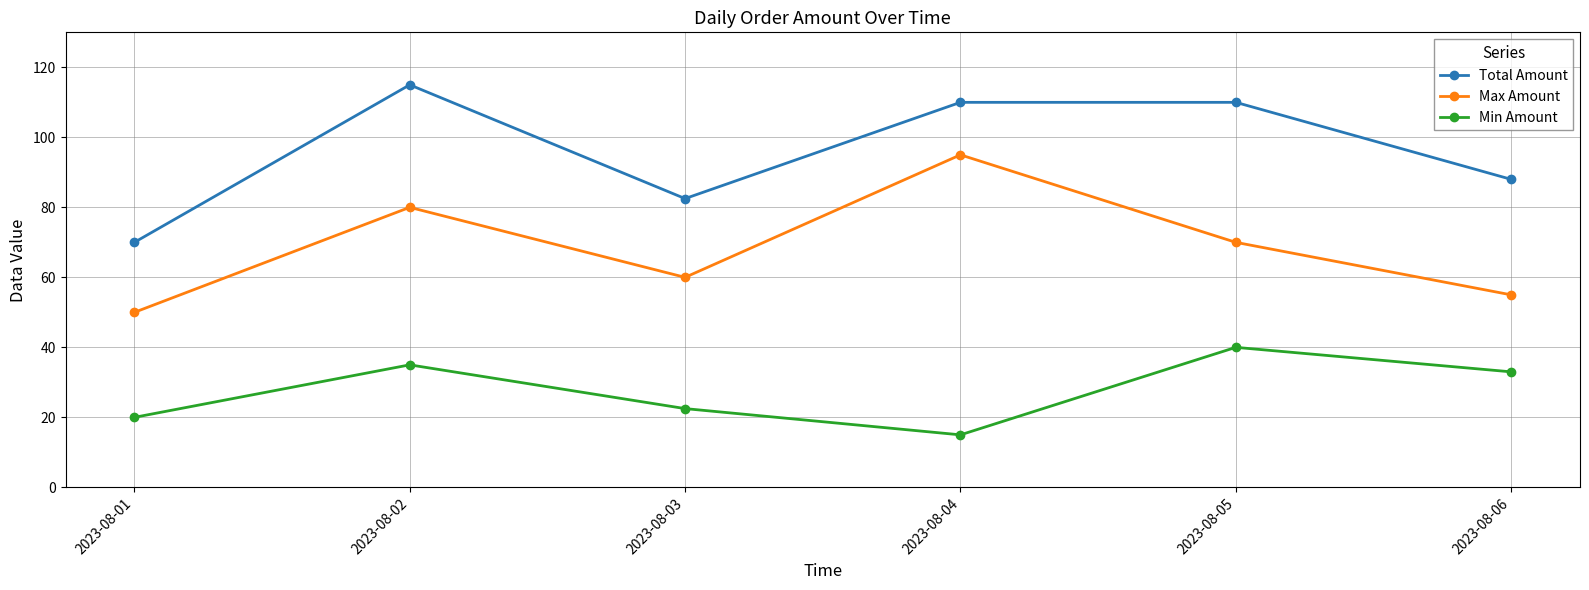

How many interior local peaks does the Max Amount series have?

2